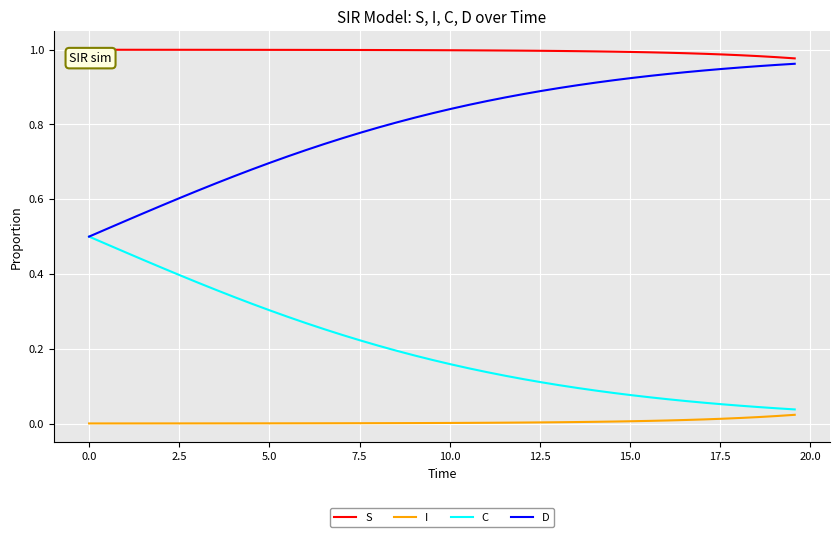

True or false: S and I cross at least once.

False